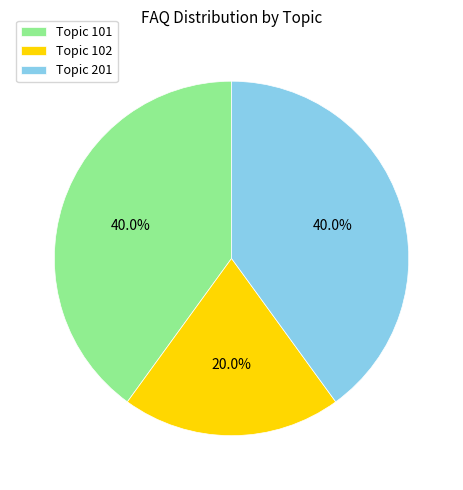

Which slice is the smallest?

Topic 102